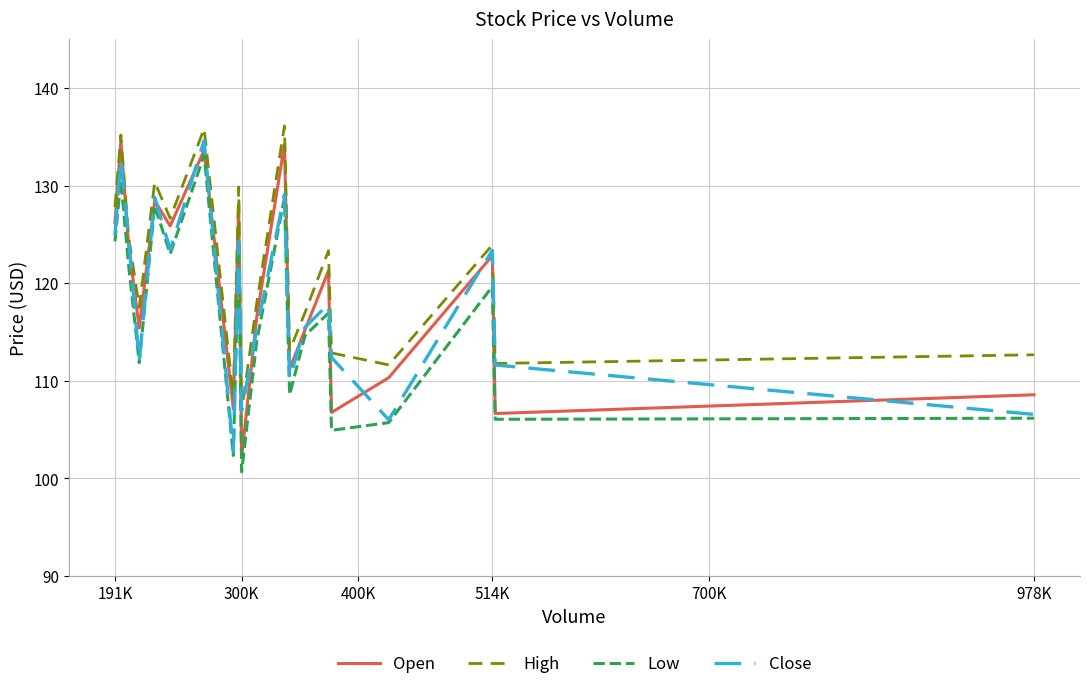

True or false: Low and High cross at least once.

False